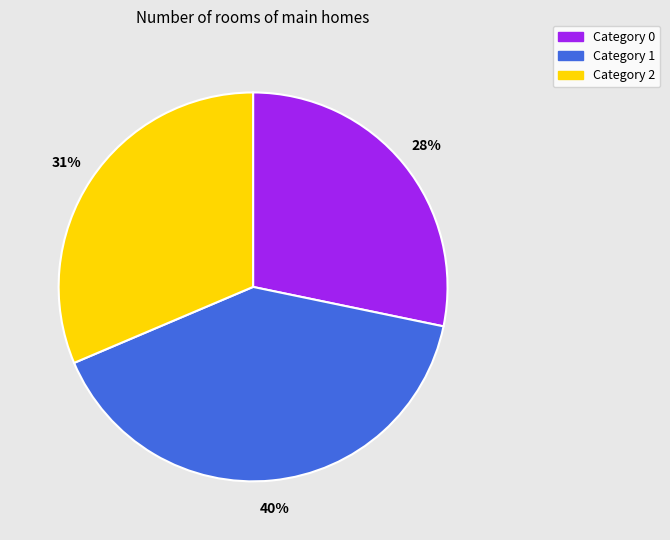

Is there any slice that represents more than half of the pie?

No